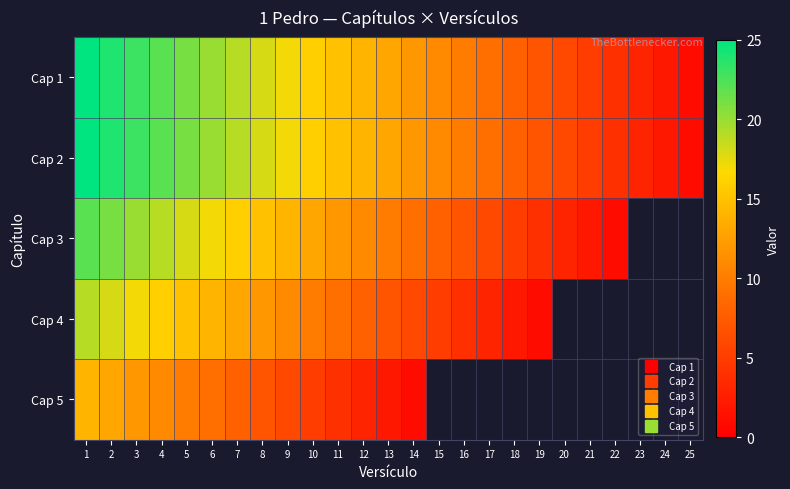

Count the number of categories in the chart.

25